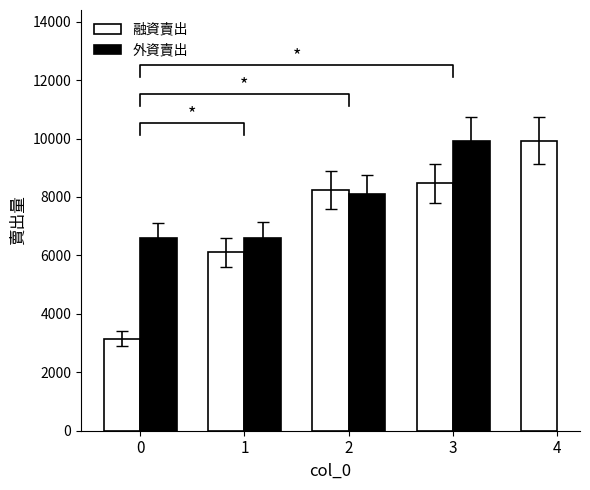

What is the spread (max minus min) of values at 2?

152.0